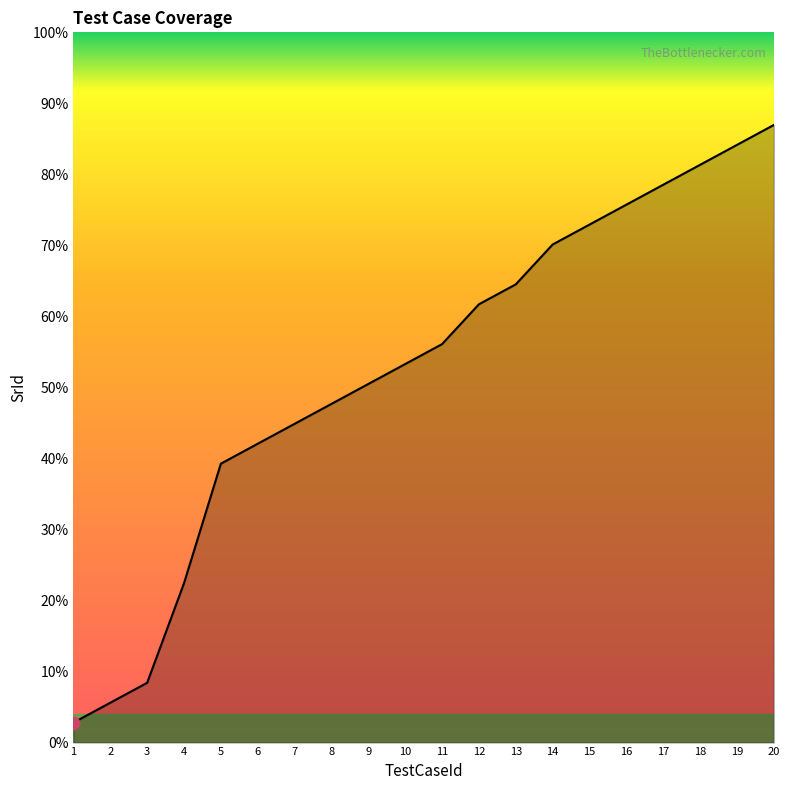

Does the chart display data point markers on the line(s)?

No